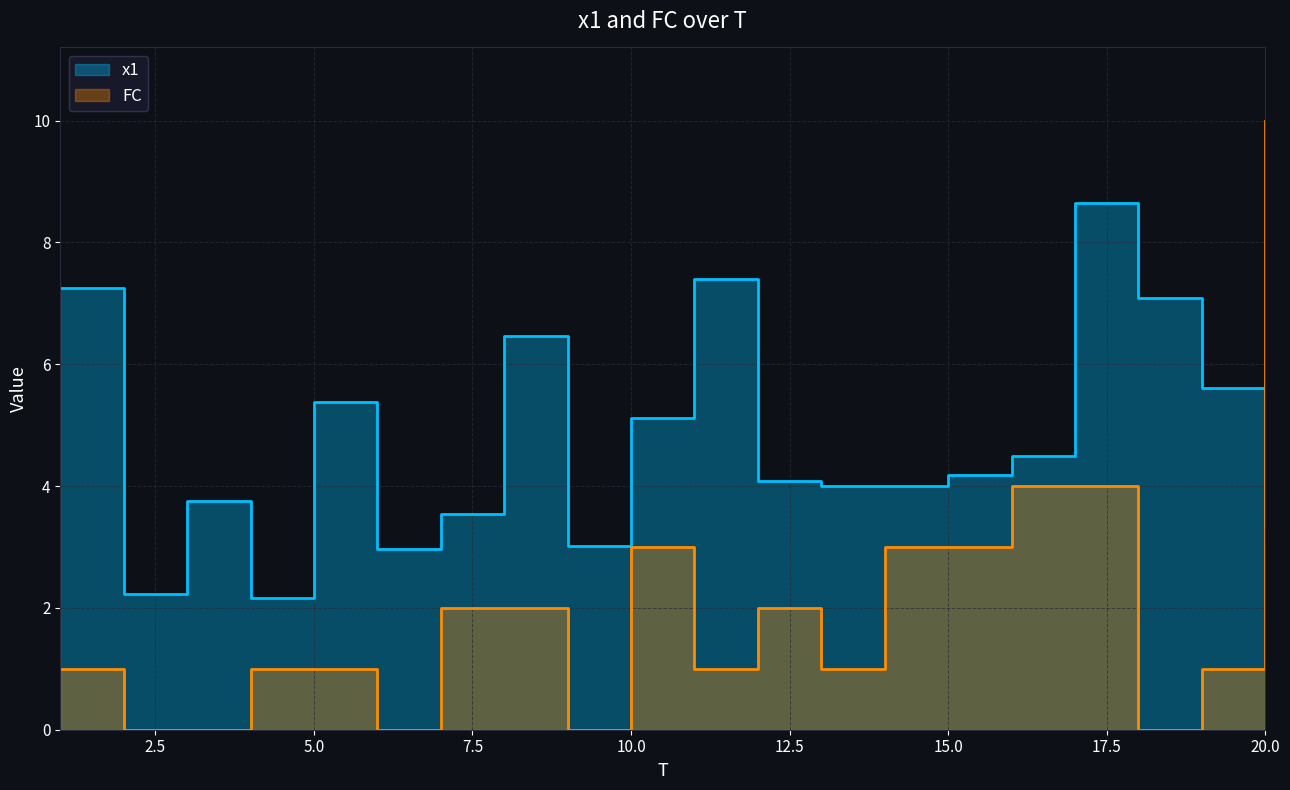

Reading left to right, extract all data points from this chart.

x1: 7.2	2.2	3.7	2.2	5.4	3.0	3.5	6.5	3.0	5.1	7.4	4.1	4.0	4.0	4.2	4.5	8.6	7.1	5.6	3.3
FC: 1.0	0.0	0.0	1.0	1.0	0.0	2.0	2.0	0.0	3.0	1.0	2.0	1.0	3.0	3.0	4.0	4.0	0.0	1.0	10.0